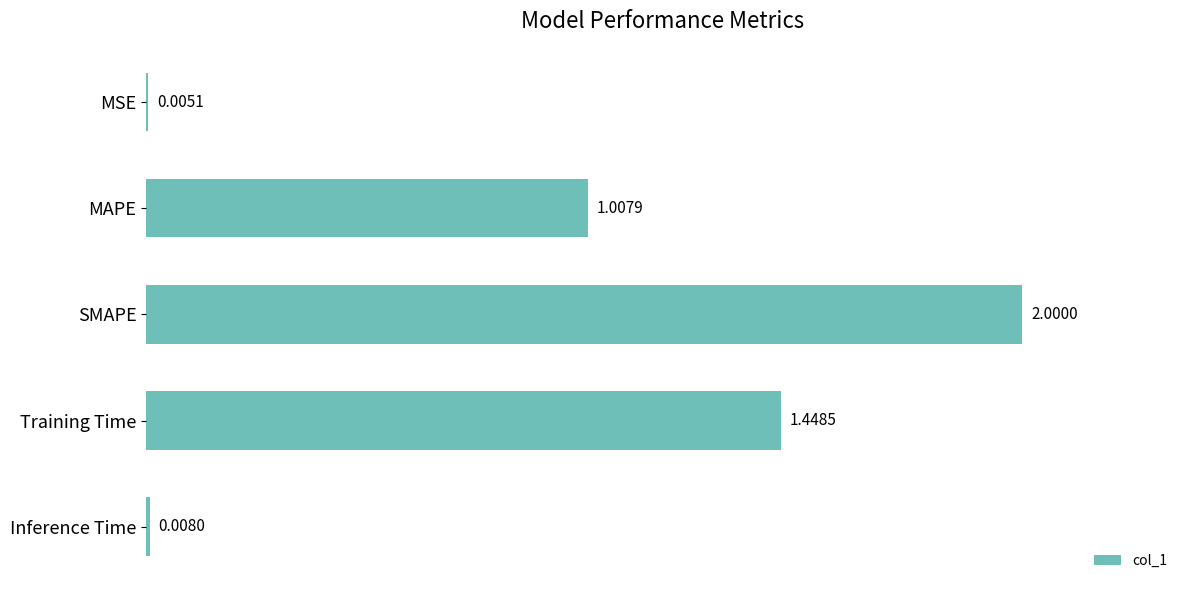

At which category does the chart reach its peak across all series?

SMAPE